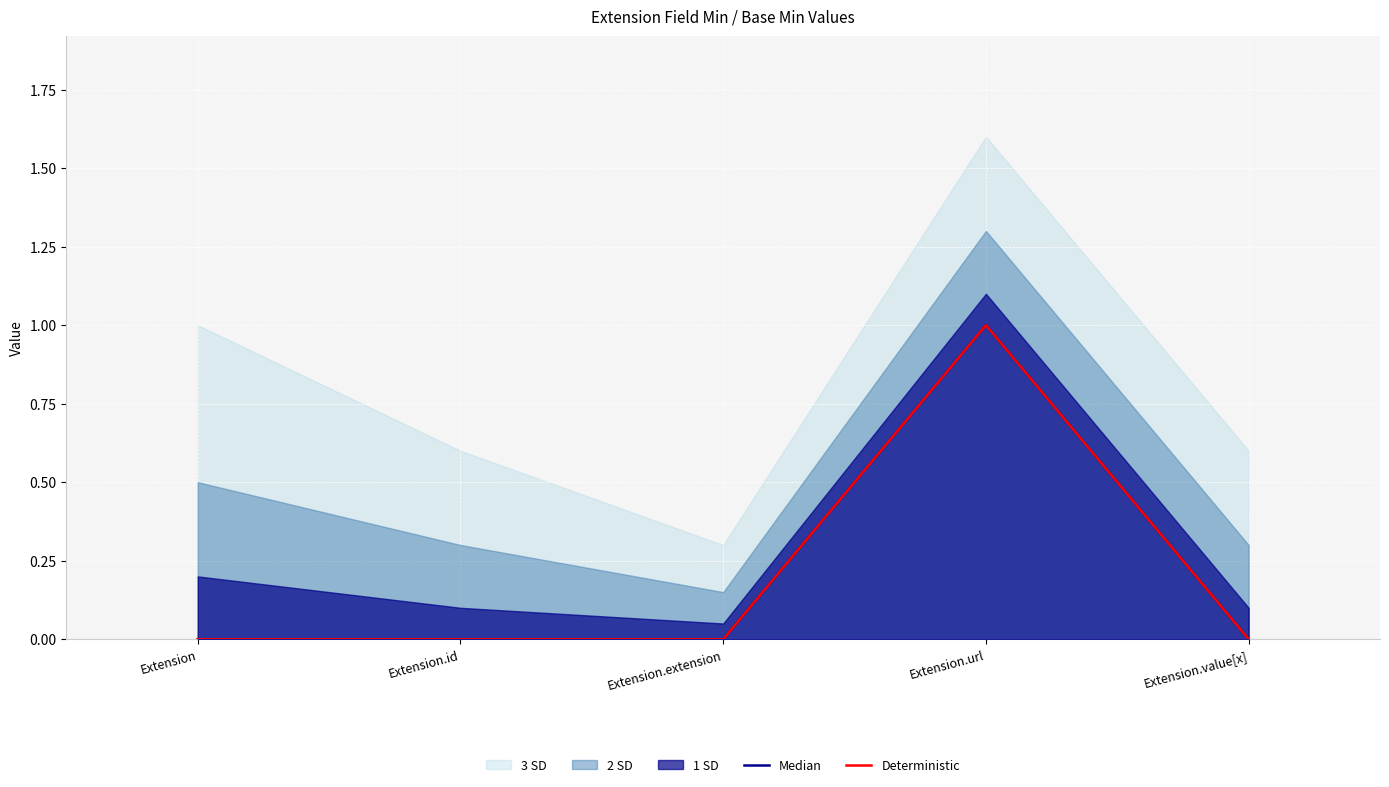

At which category is the sum across all series the highest?

Extension.url